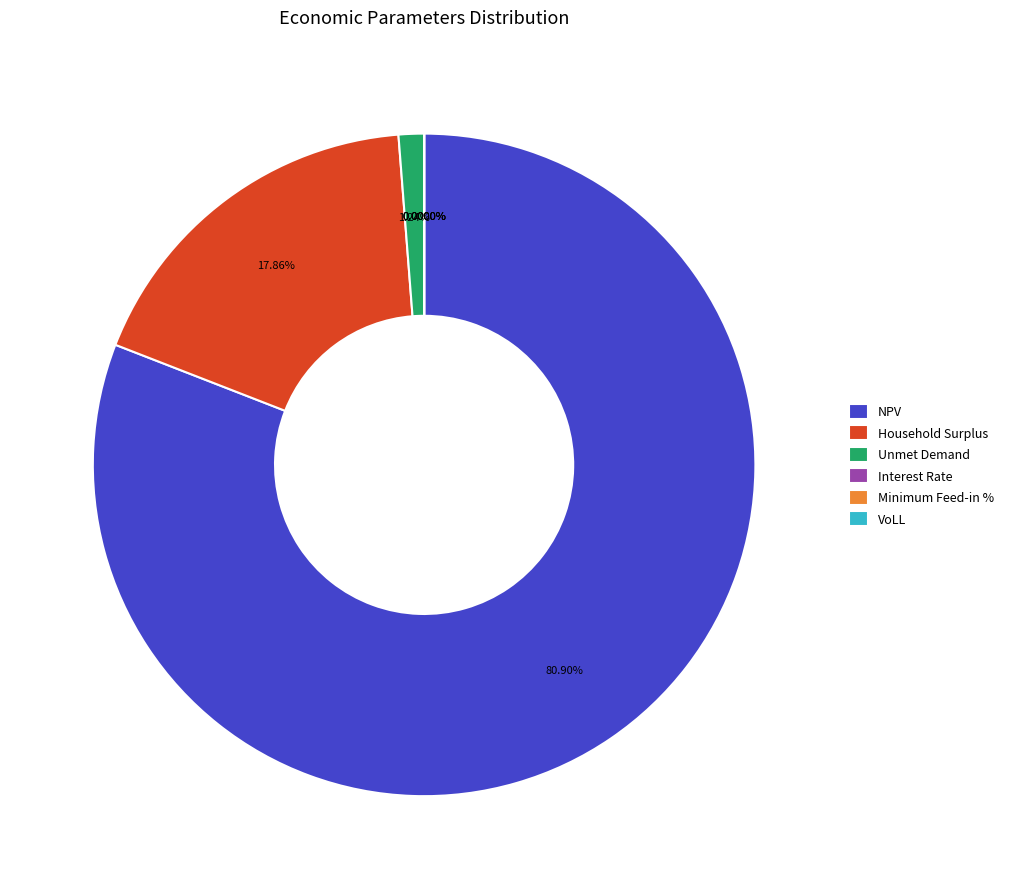

Which slice is the largest?

NPV